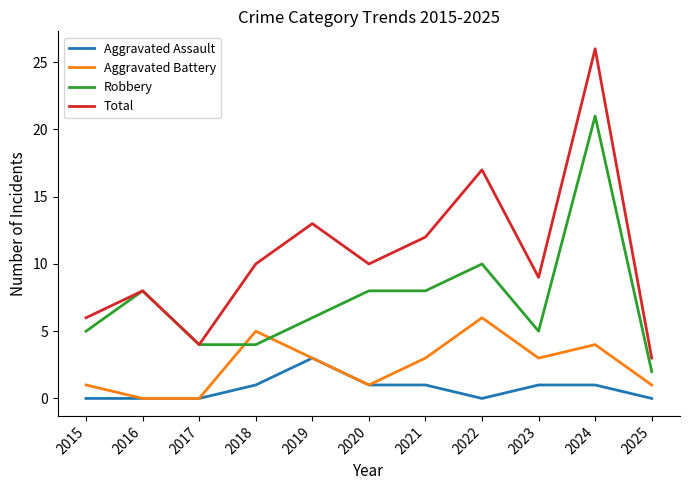

What is the sum of all Aggravated Assault values?

8